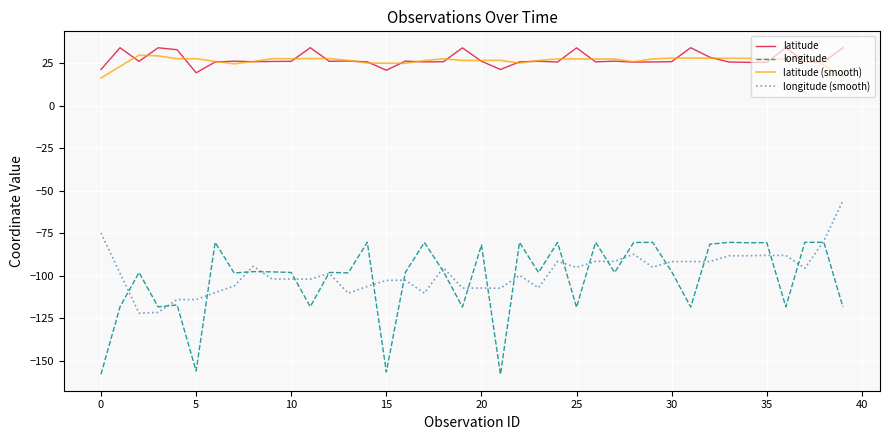

True or false: longitude (smooth) and latitude (smooth) intersect in this chart.

False